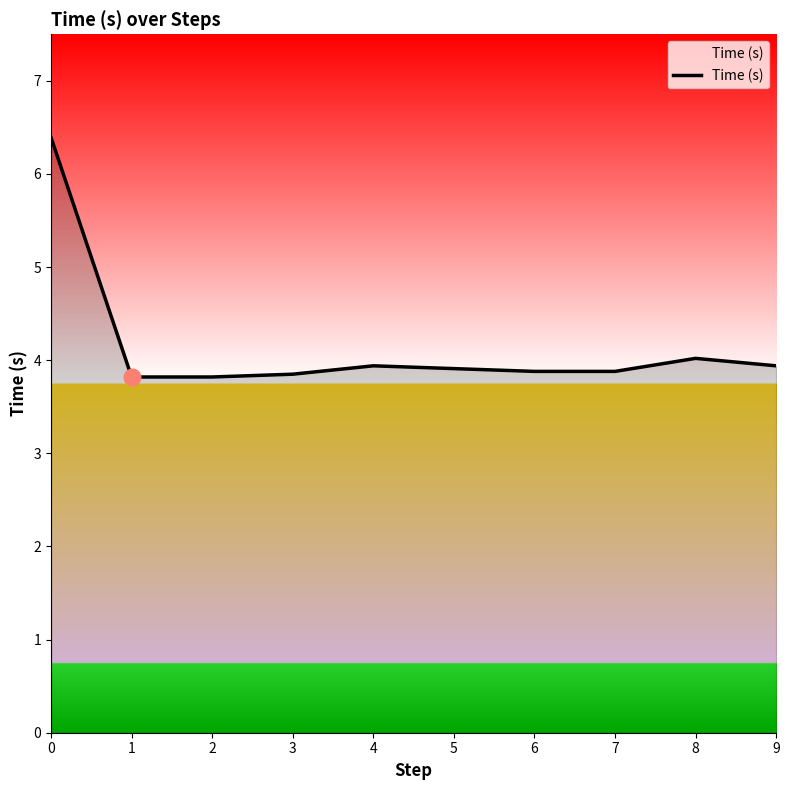

What is the greatest value displayed?

6.4